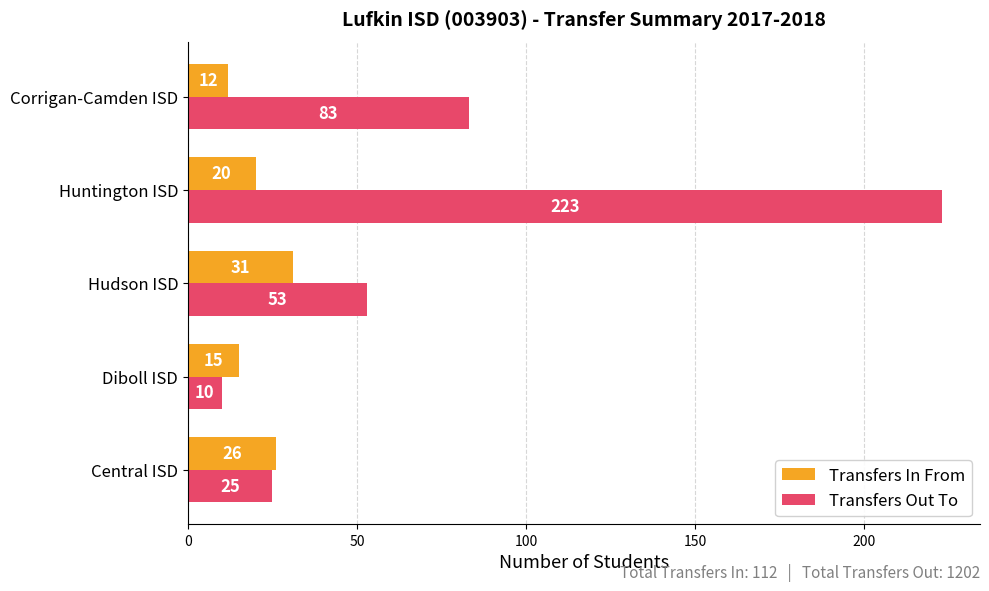

Which label corresponds to the largest value in the chart?

Huntington ISD